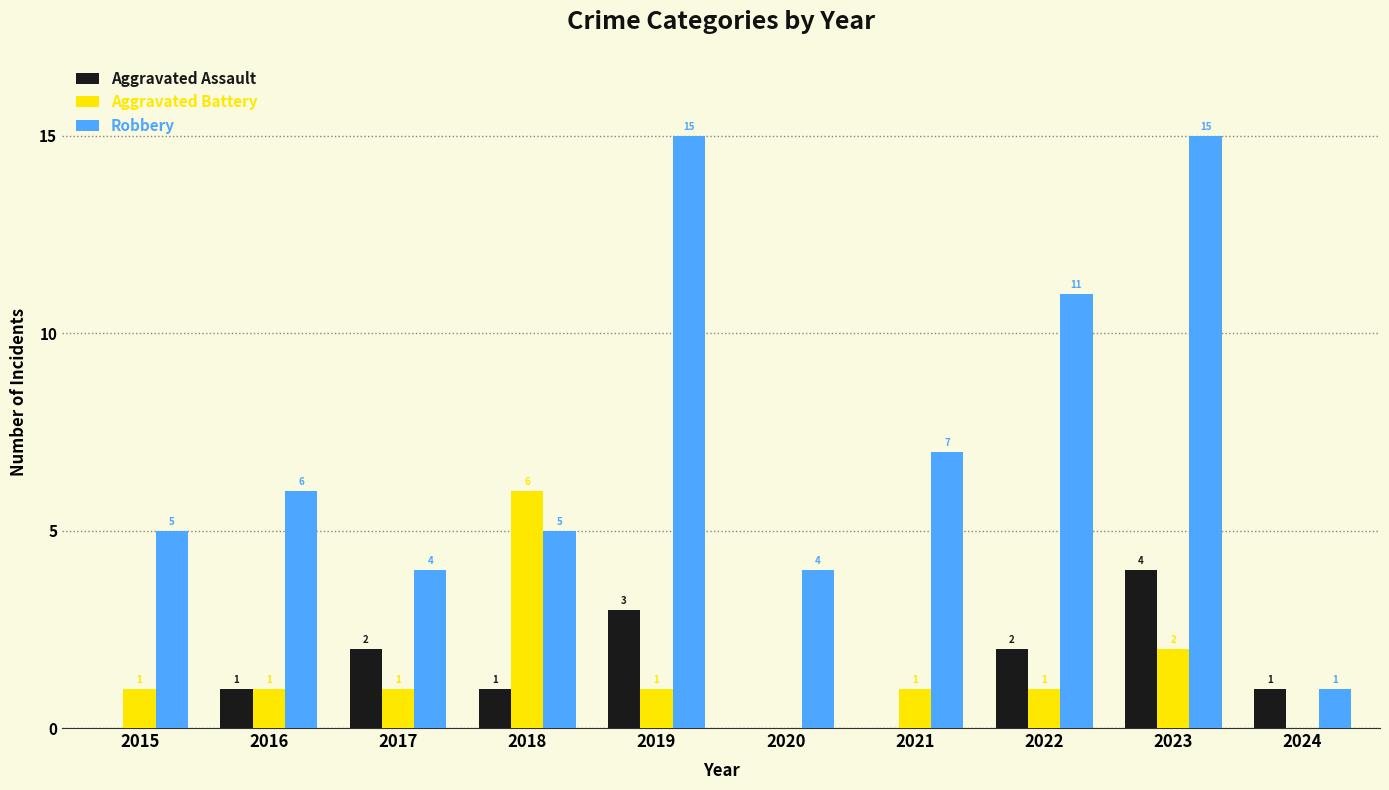

Reading right to left, extract all data points from this chart.

Aggravated Assault: 2024=1	2023=4	2022=2	2021=0	2020=0	2019=3	2018=1	2017=2	2016=1	2015=0
Aggravated Battery: 2024=0	2023=2	2022=1	2021=1	2020=0	2019=1	2018=6	2017=1	2016=1	2015=1
Robbery: 2024=1	2023=15	2022=11	2021=7	2020=4	2019=15	2018=5	2017=4	2016=6	2015=5